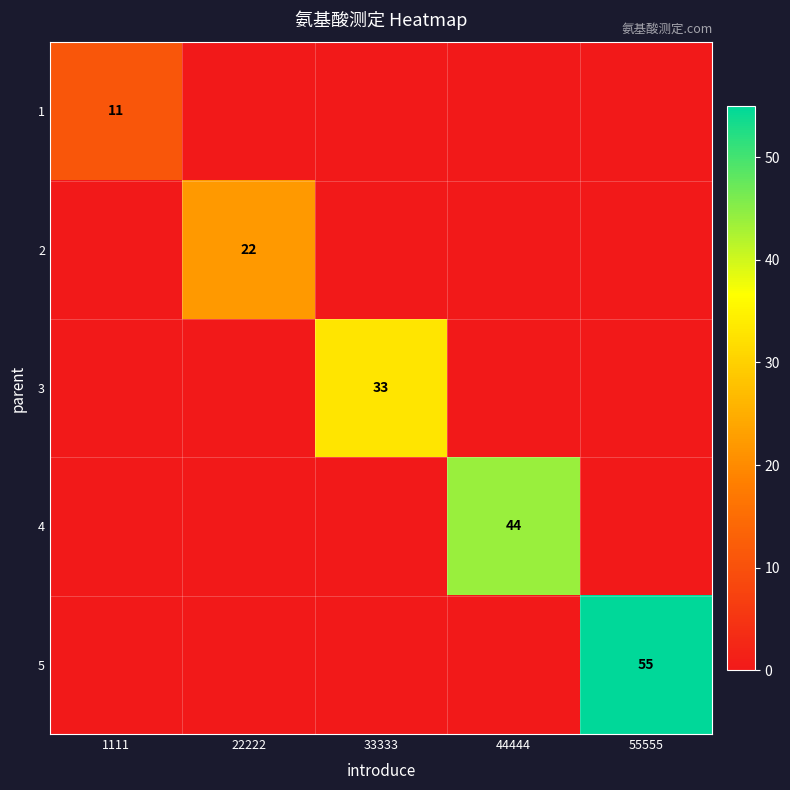

The 2 series shows 22 at 22222. True or false?

True